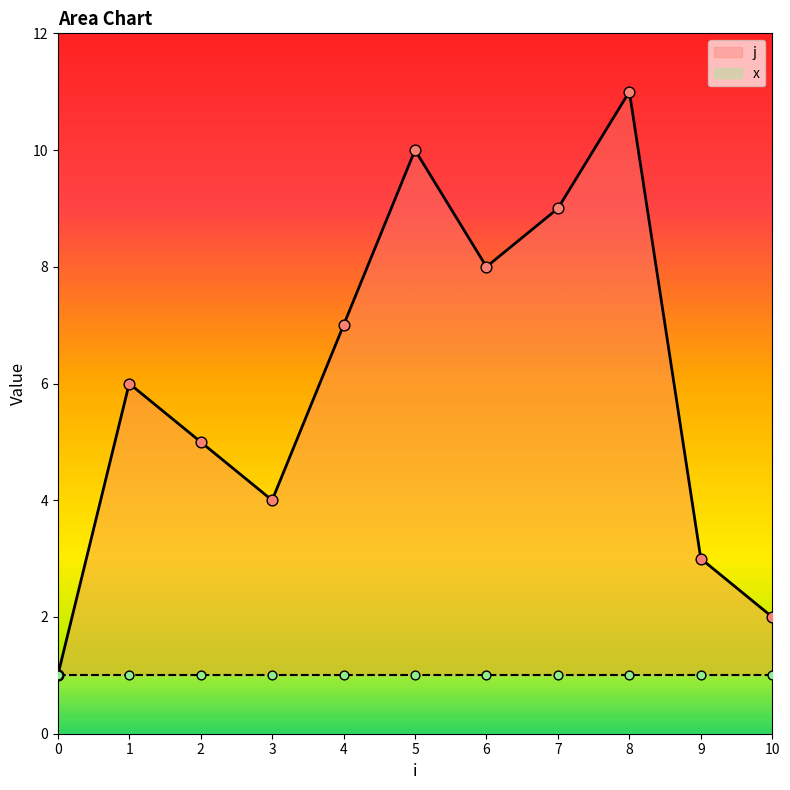

What is the ratio of the value at 6 to the value at 3?

2.0